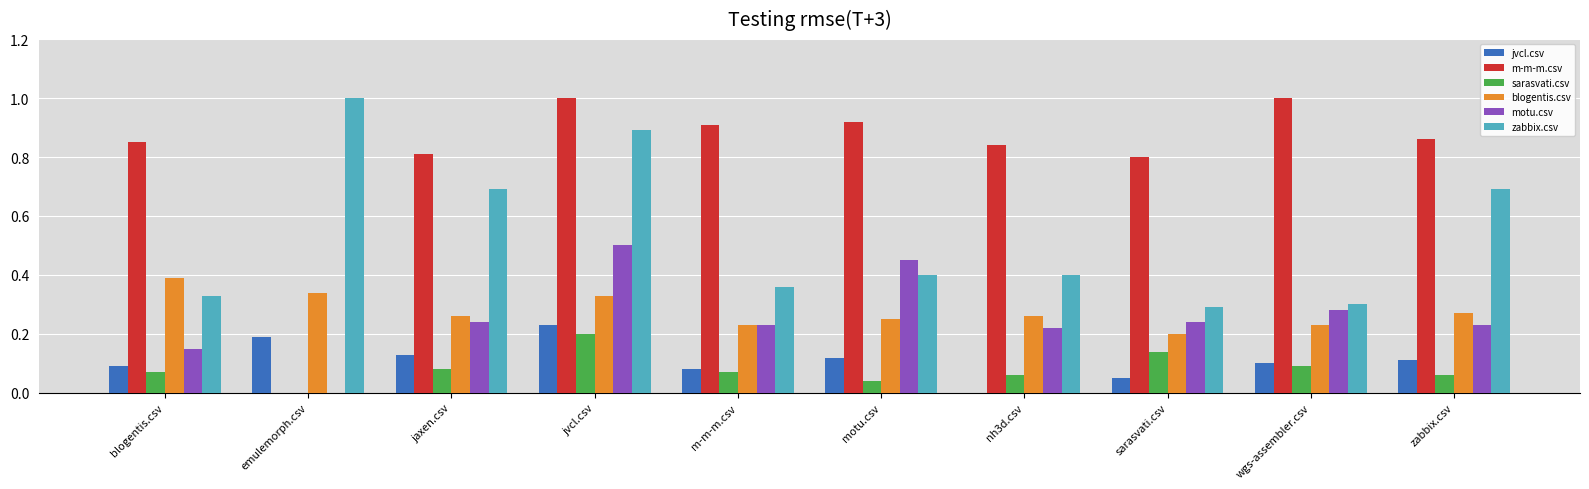

Are the bars grouped side by side (vs. stacked)?

Yes